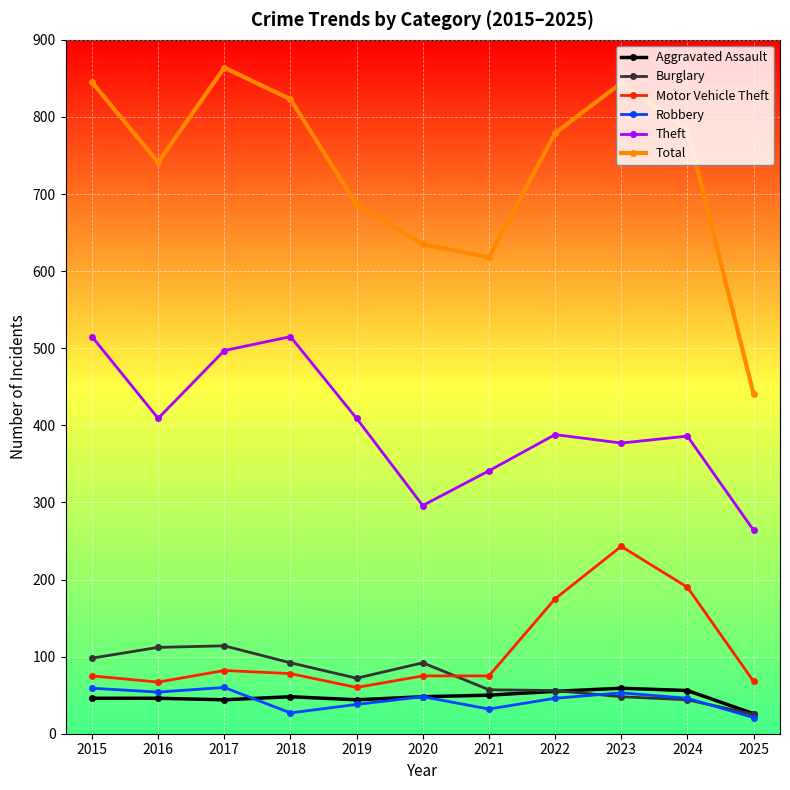

What value does the Aggravated Assault series have at 2020?

48